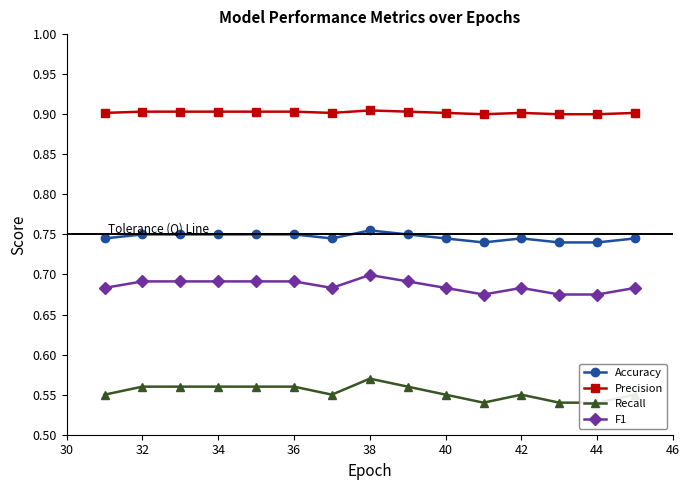

Which series has the largest total across all categories?

Precision